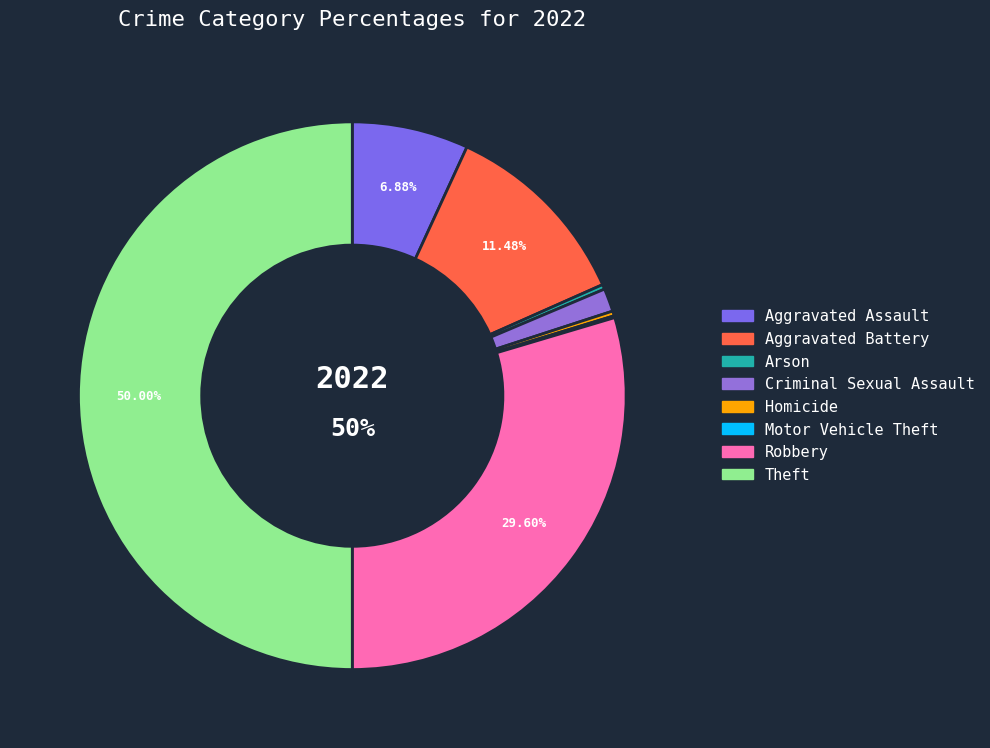

How many slices are in this pie chart?

8